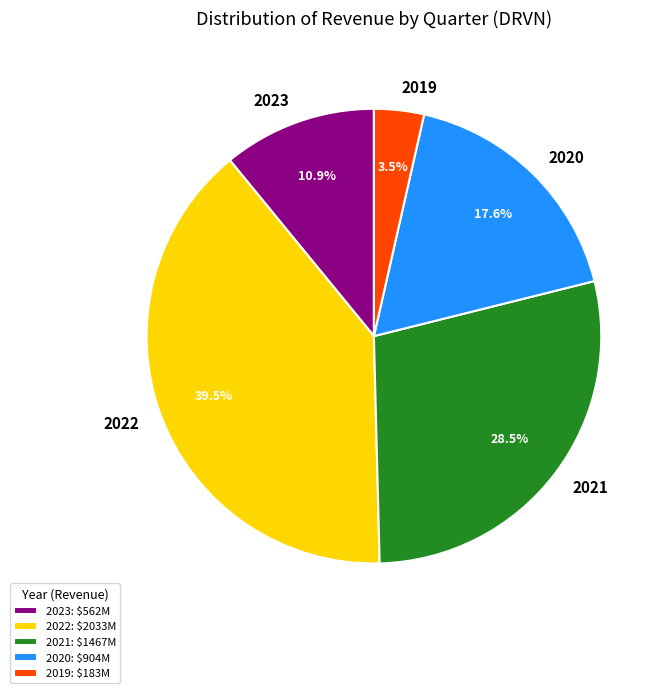

Count the number of slices in the pie.

5